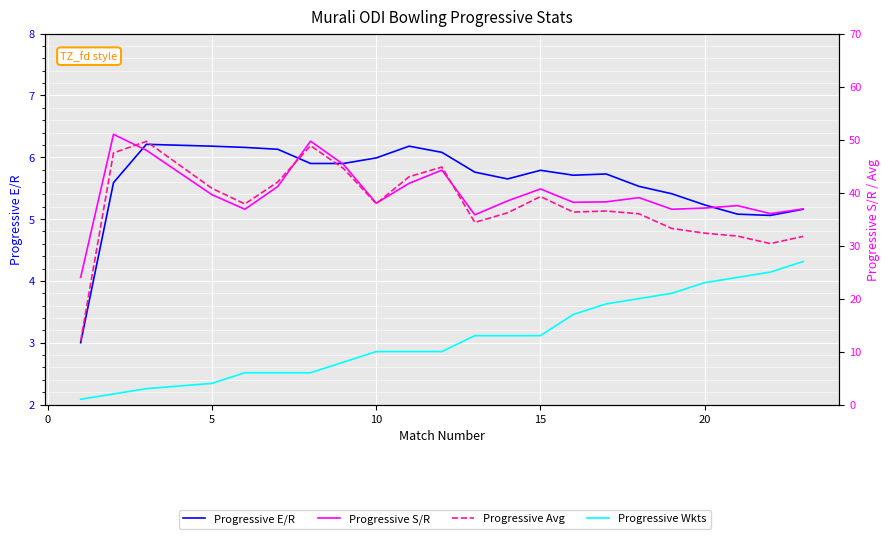

Which series has the widest spread of values?

Progressive Avg